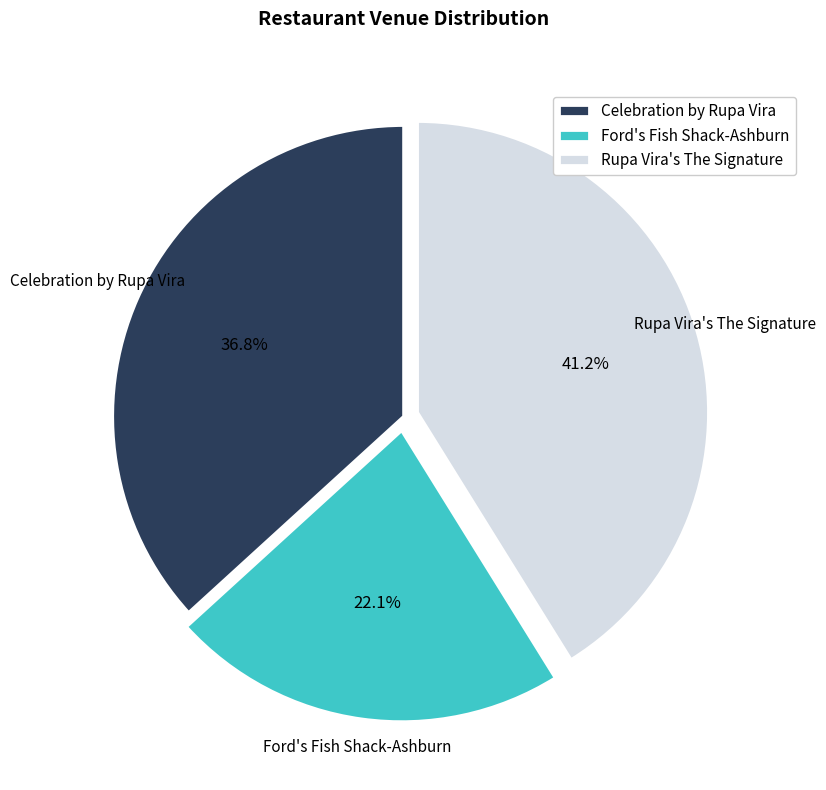

Which has a higher value, Rupa Vira's The Signature or Ford's Fish Shack-Ashburn?

Rupa Vira's The Signature